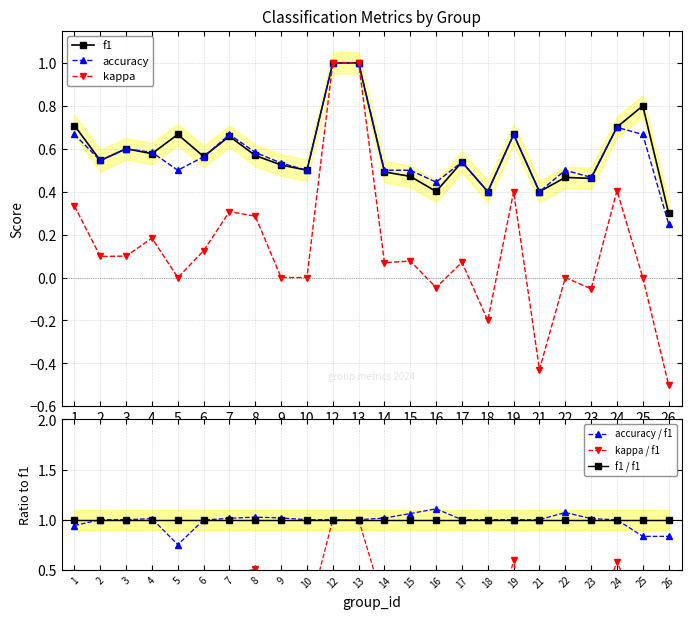

Rank the categories by accuracy value from lowest to highest.

26, 18, 21, 16, 23, 5, 10, 14, 15, 22, 9, 17, 2, 6, 4, 8, 3, 1, 7, 19, 25, 24, 12, 13